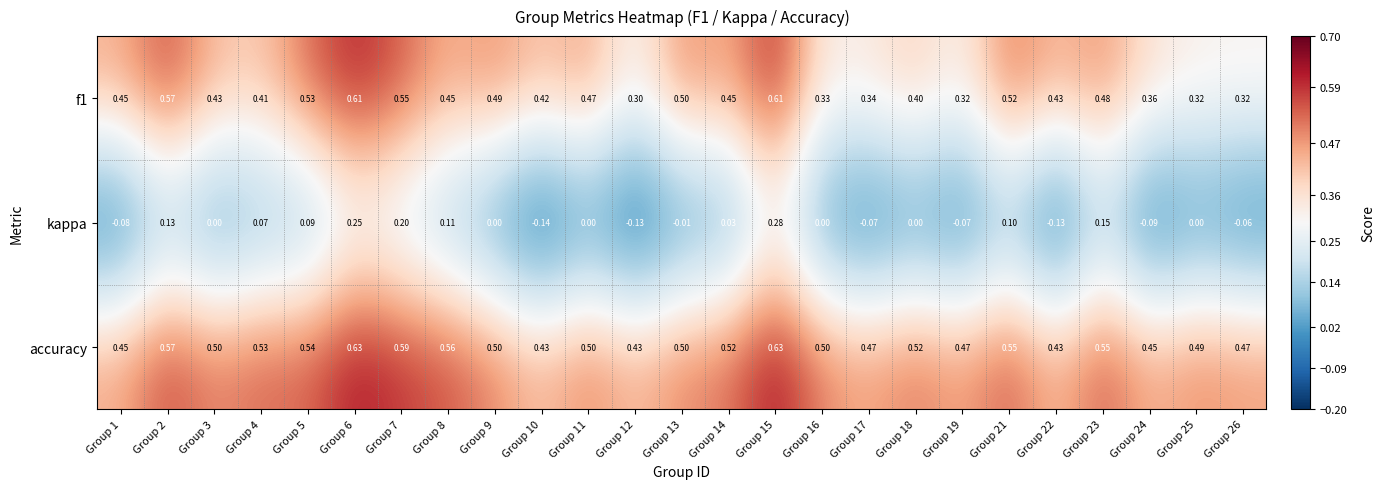

Is the value of f1 at Group 2 greater than the value of accuracy at Group 5?

Yes